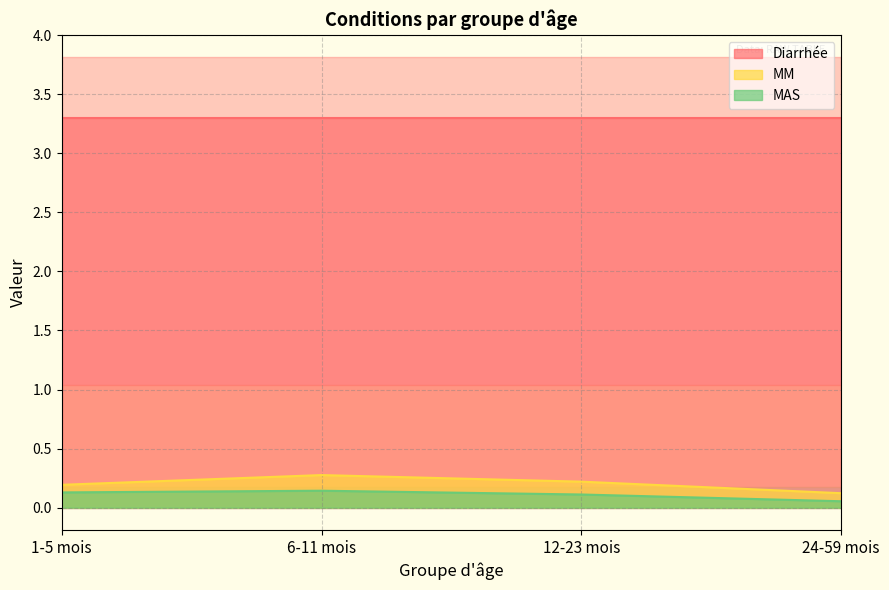

Does the chart display data point markers on the line(s)?

No